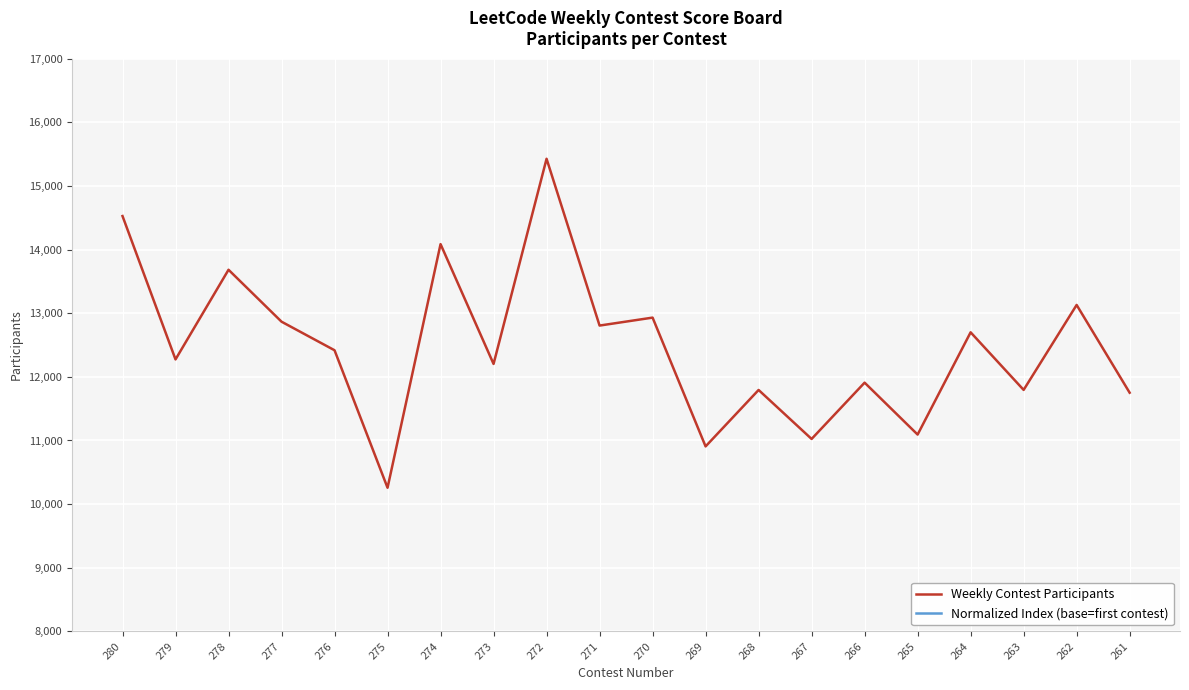

What is the difference between the highest and lowest values at 269?

64173.9